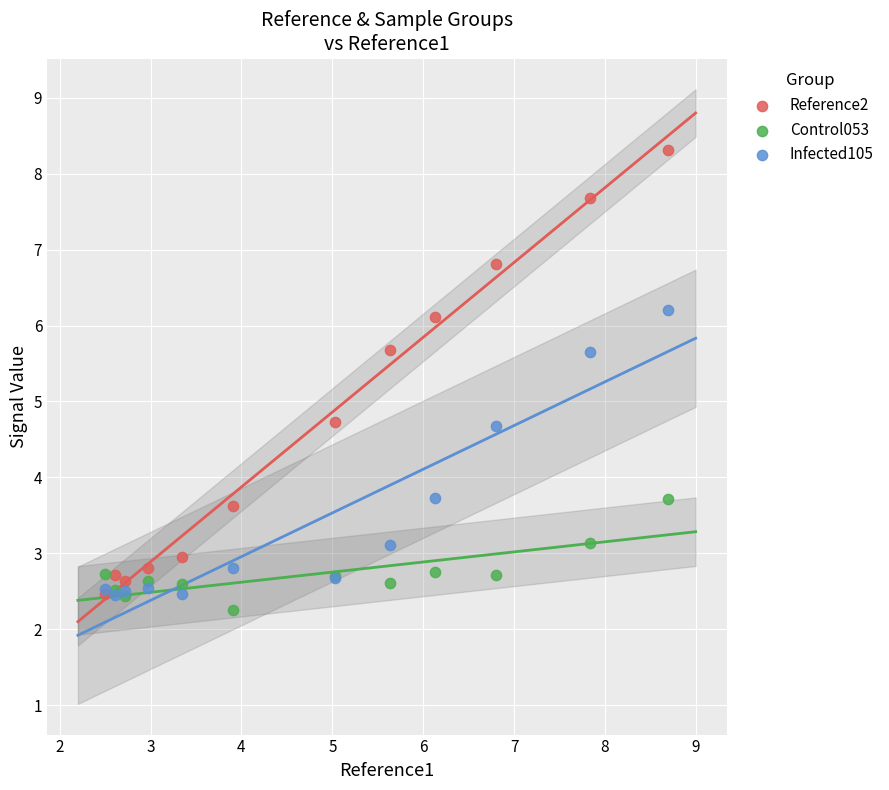

Which series has the widest spread of Y values?

Reference2